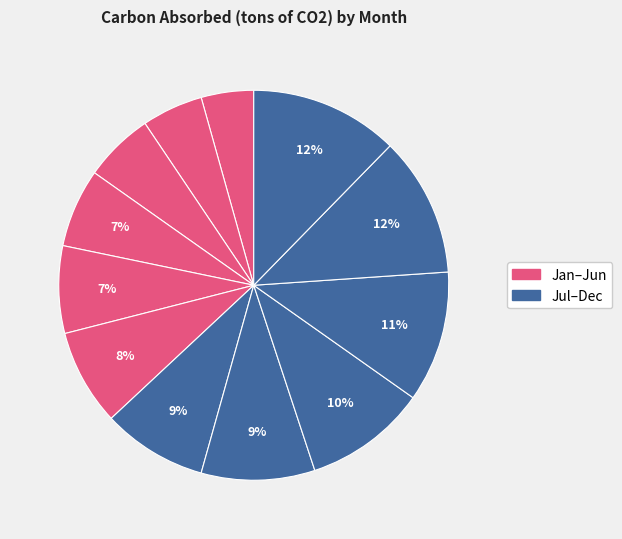

Count the number of slices in the pie.

12